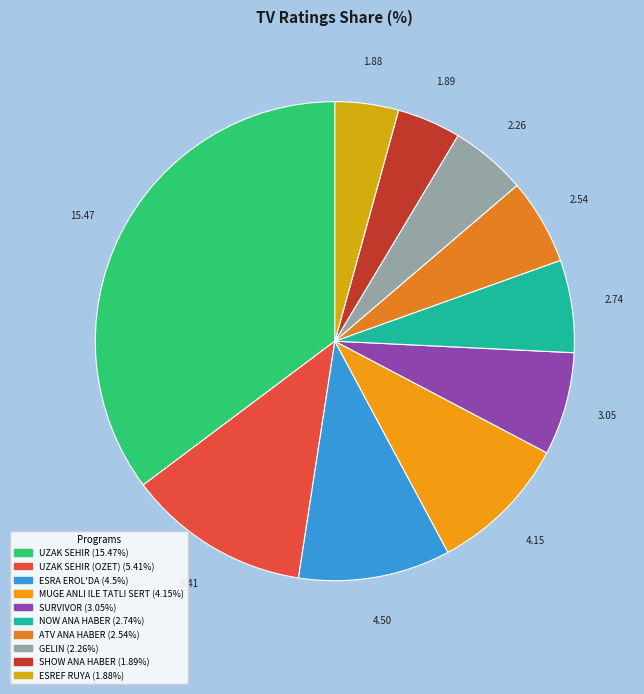

To the nearest percent, what is the difference between the largest and smallest slice percentages?

31%